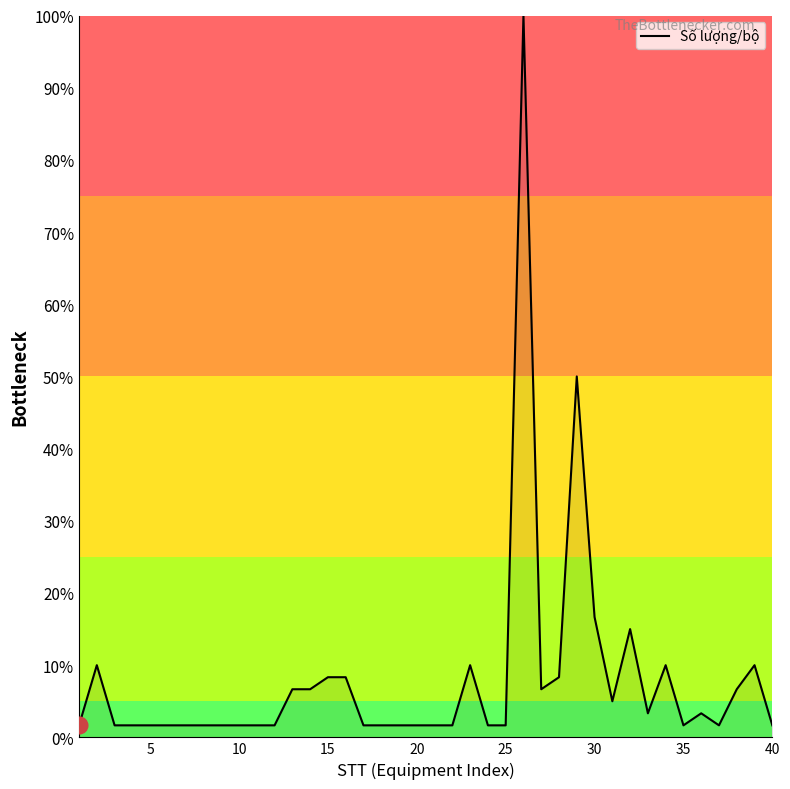

What is the difference between the second highest and minimum values?

48.3